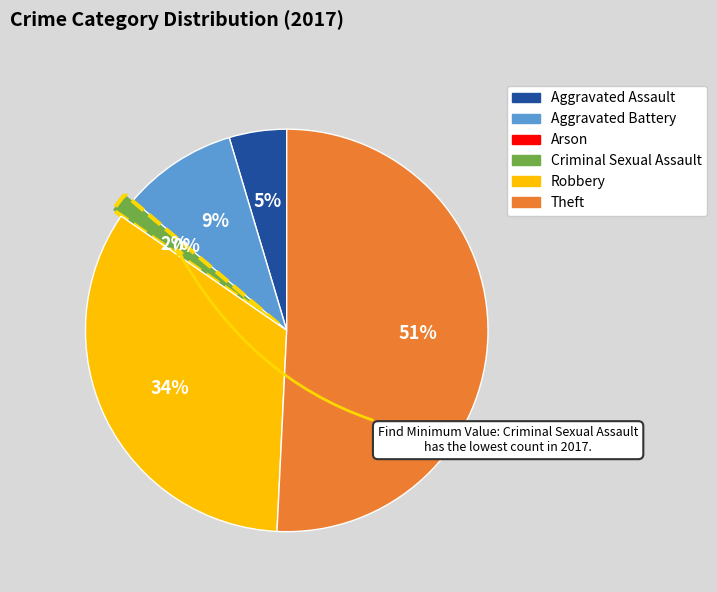

Which category has the biggest portion of the pie?

Theft